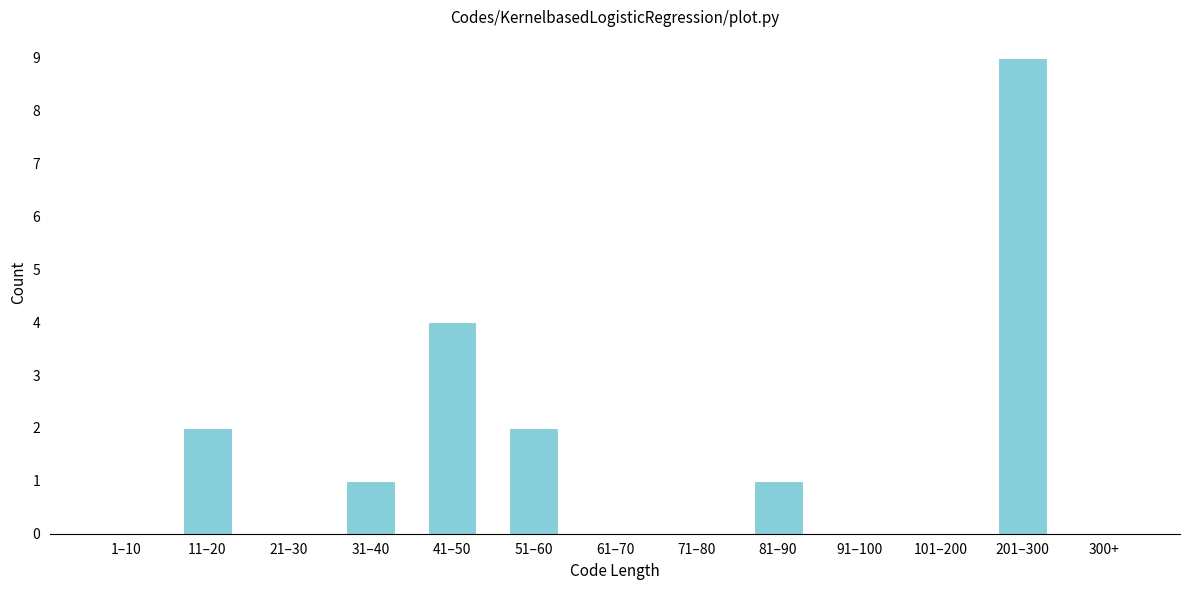

Reading left to right, extract all data points from this chart.

1–10=0	11–20=2	21–30=0	31–40=1	41–50=4	51–60=2	61–70=0	71–80=0	81–90=1	91–100=0	101–200=0	201–300=9	300+=0